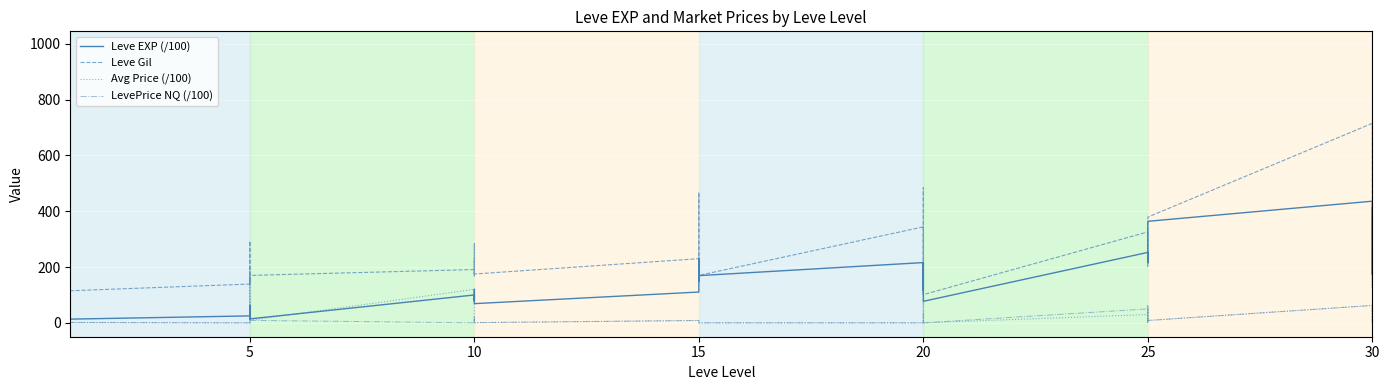

What is the lowest value of the Leve EXP (/100) series?

8.0